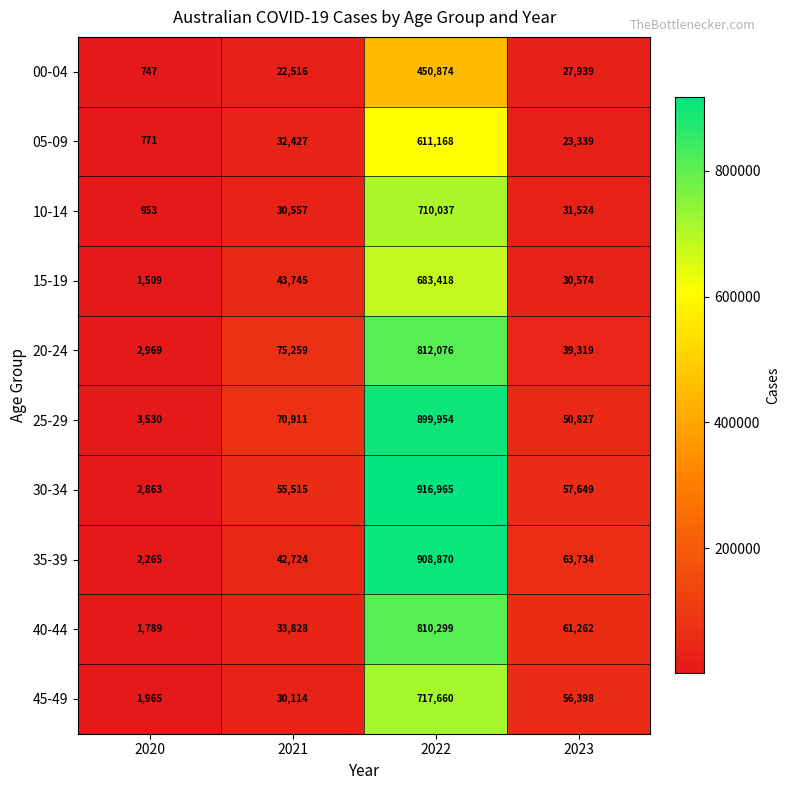

Is it true that 45-49 equals 3531 at 2020?

False